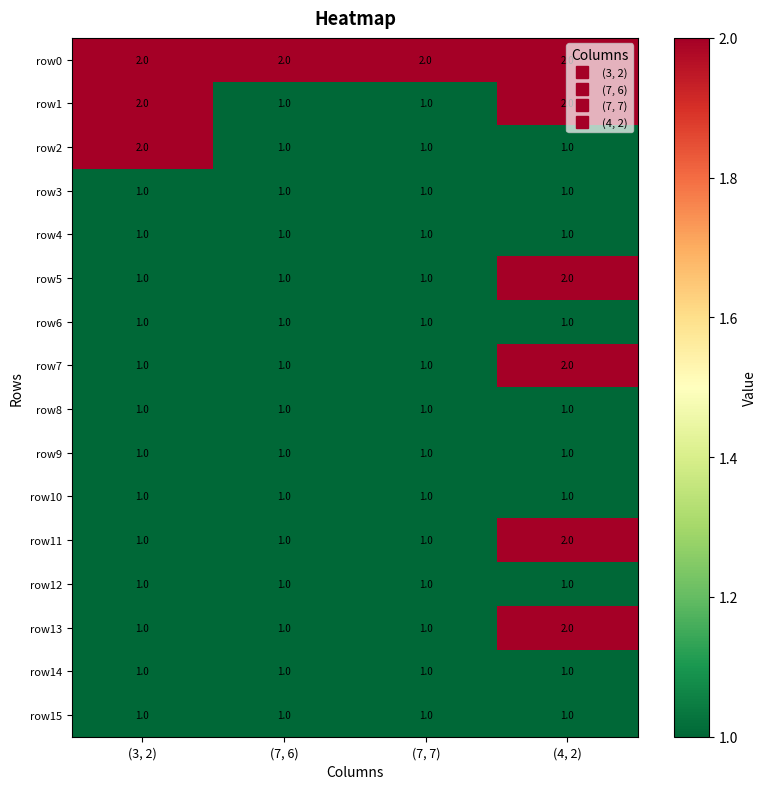

Is it true that row4 equals 1 at (7, 7)?

True